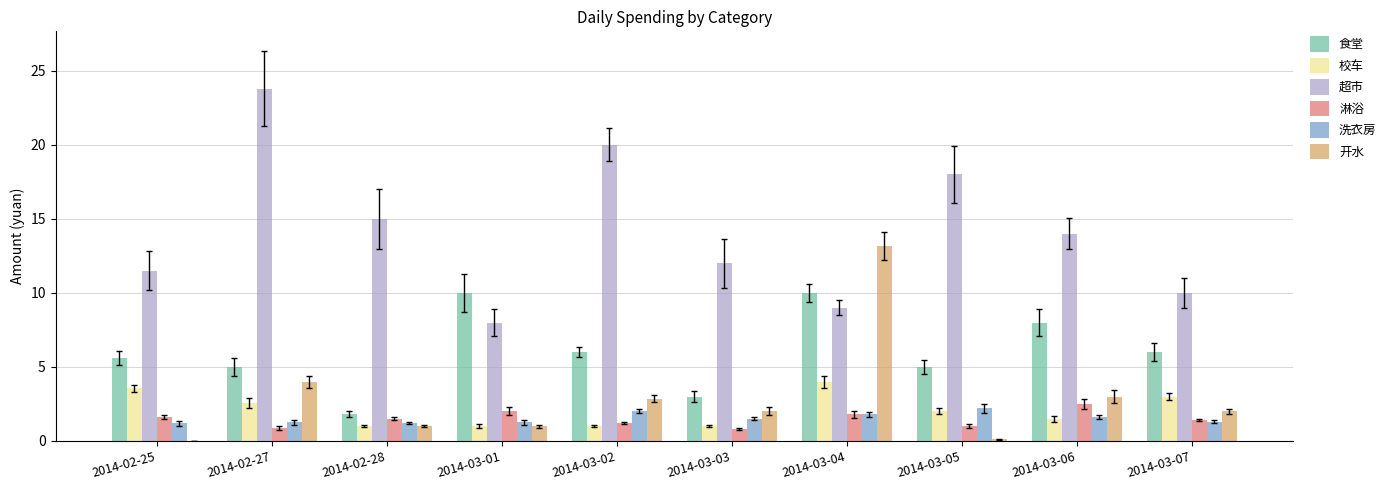

Which series has the widest spread of values?

超市